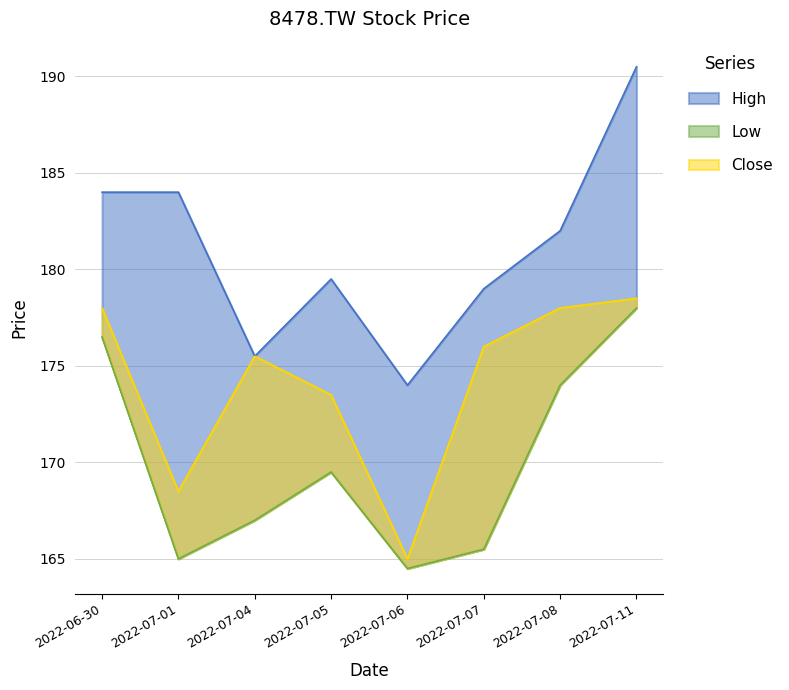

What is the label of the 7th point from the right?

2022-07-01